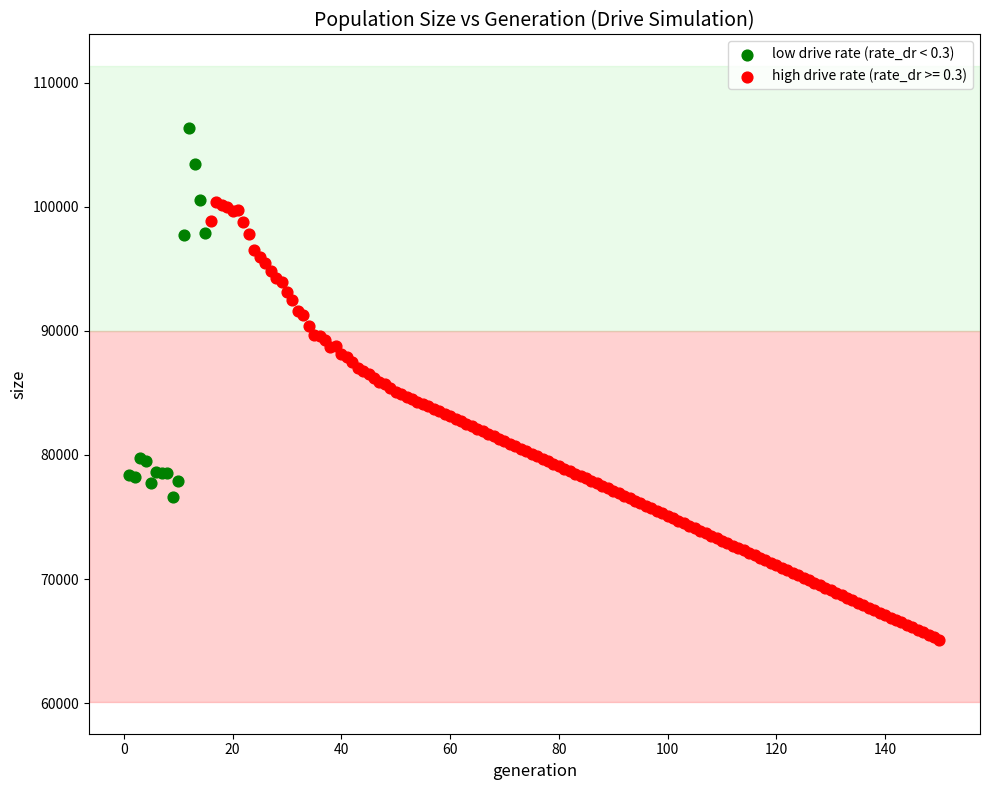

Which series reaches the minimum Y coordinate?

high drive rate (rate_dr >= 0.3)